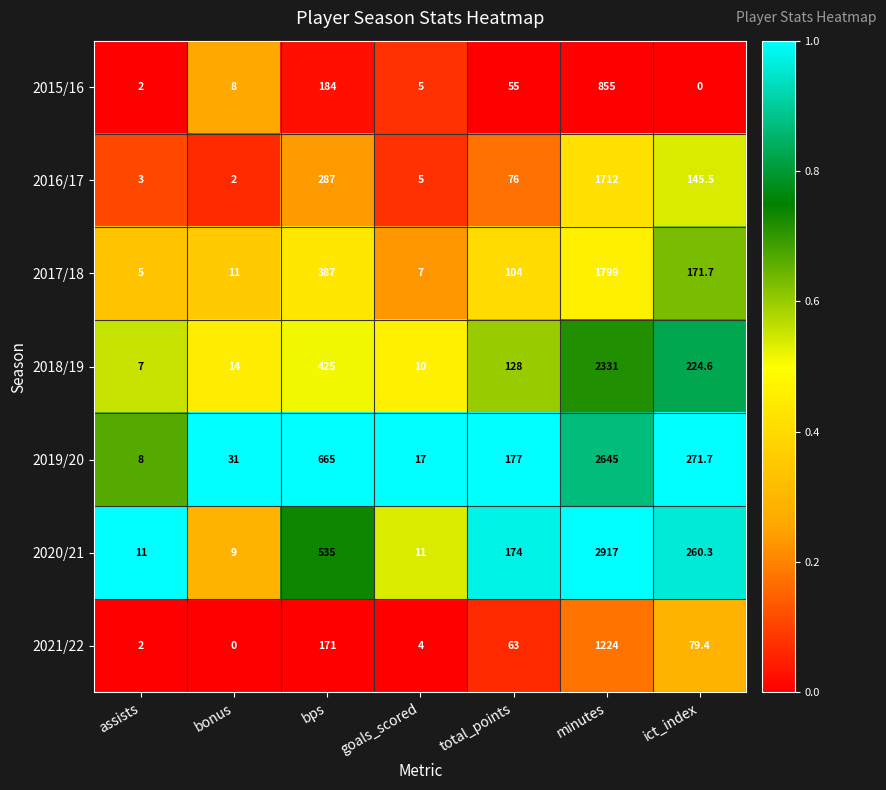

What is the maximum value for 2017/18?

1799.0